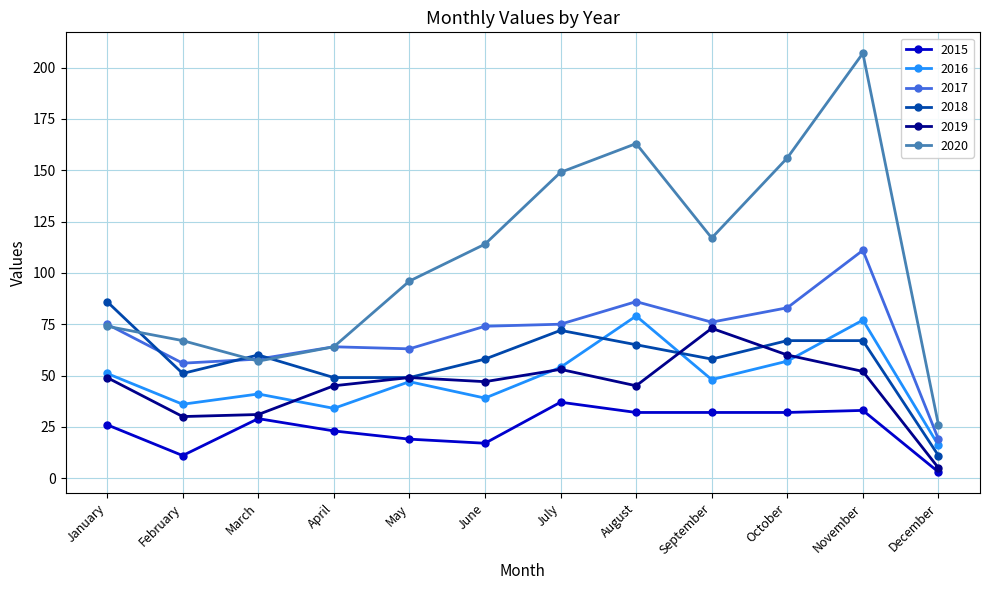

Reading left to right, what are all the values shown in this chart?

2015: January=26	February=11	March=29	April=23	May=19	June=17	July=37	August=32	September=32	October=32	November=33	December=3
2016: January=51	February=36	March=41	April=34	May=47	June=39	July=54	August=79	September=48	October=57	November=77	December=16
2017: January=75	February=56	March=58	April=64	May=63	June=74	July=75	August=86	September=76	October=83	November=111	December=19
2018: January=86	February=51	March=60	April=49	May=49	June=58	July=72	August=65	September=58	October=67	November=67	December=11
2019: January=49	February=30	March=31	April=45	May=49	June=47	July=53	August=45	September=73	October=60	November=52	December=5
2020: January=74	February=67	March=57	April=64	May=96	June=114	July=149	August=163	September=117	October=156	November=207	December=26